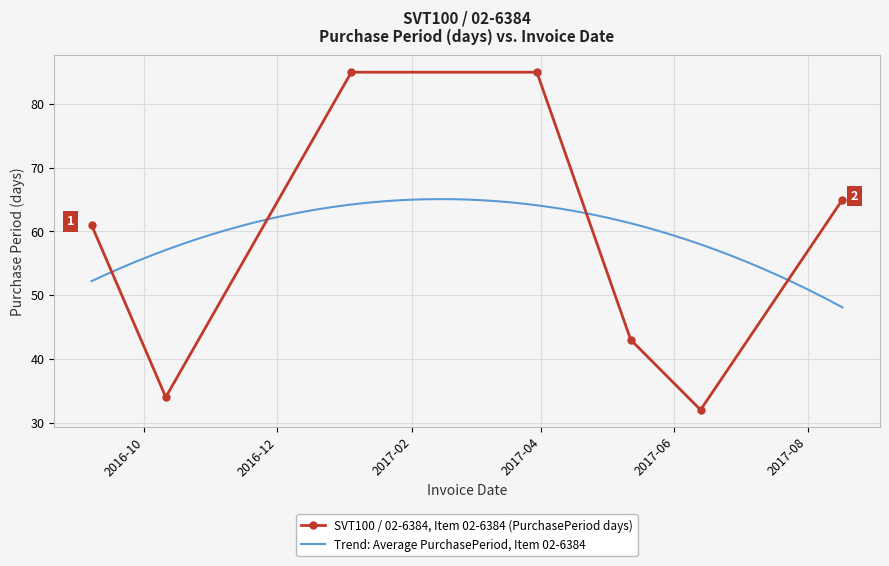

What is the greatest value displayed?

85